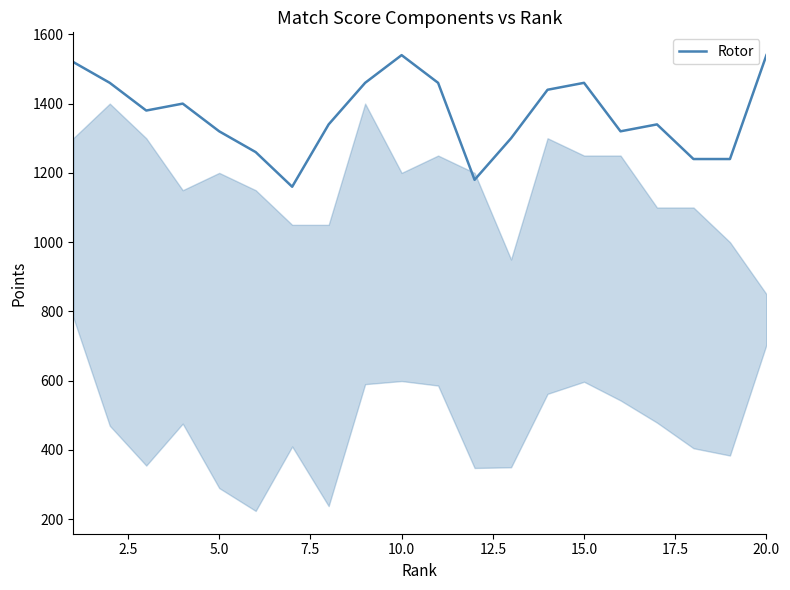

What is the greatest value displayed?

1540